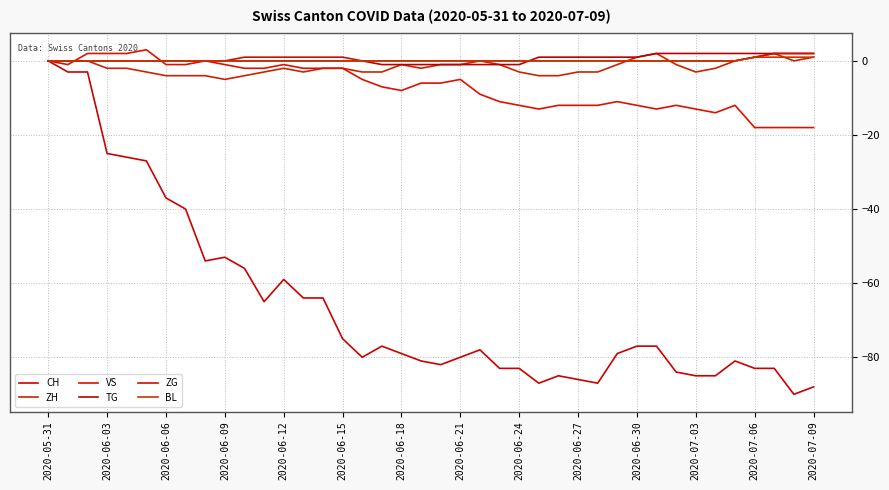

How many lines are shown in the chart?

6